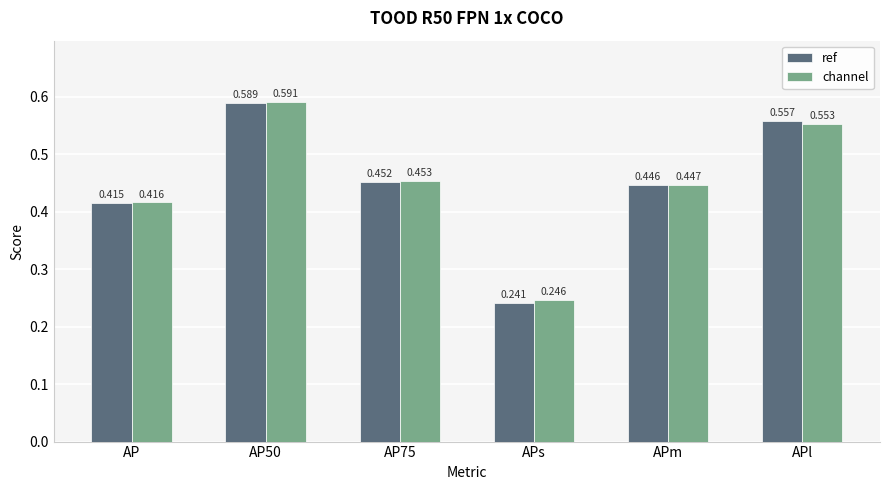

What is the label of the 1st bar from the right?

APl